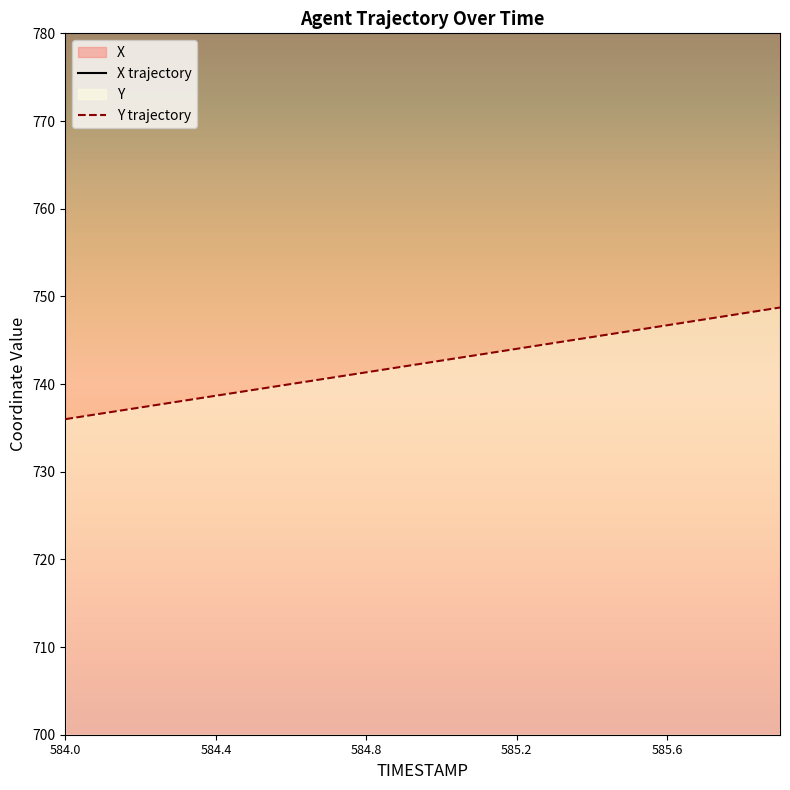

Is the value of Y at 584.4 greater than the value of X at 585.4?

No